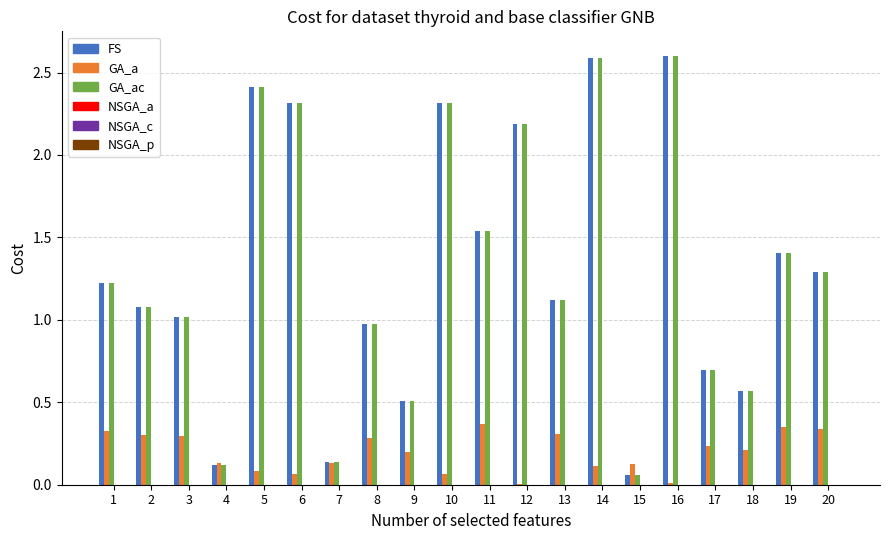

What is the greatest value displayed?

2.6